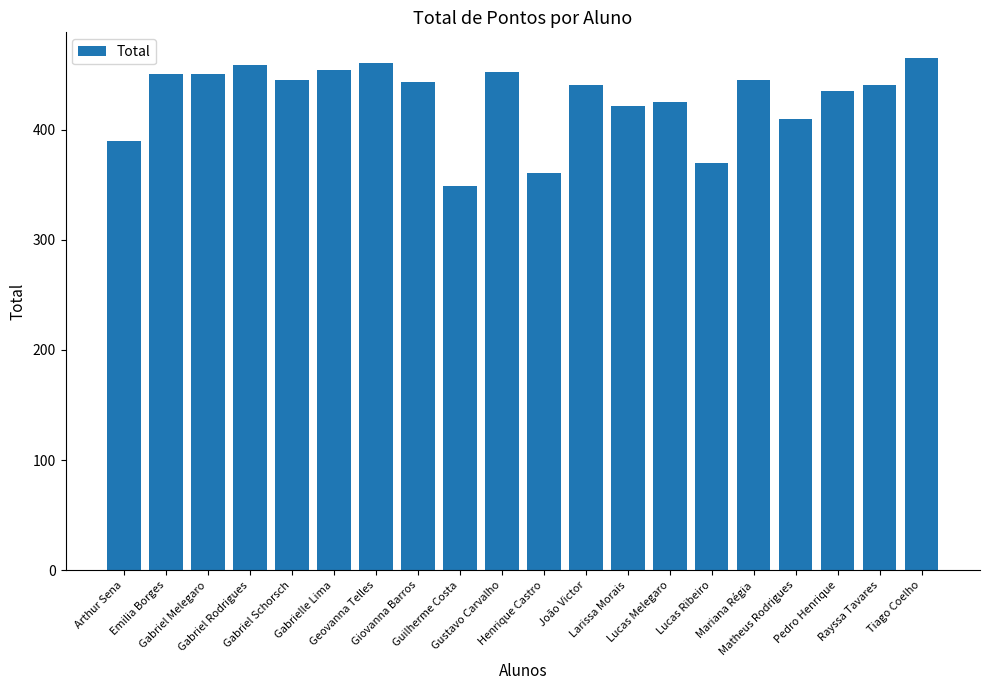

Which label corresponds to the largest value in the chart?

Tiago Coelho